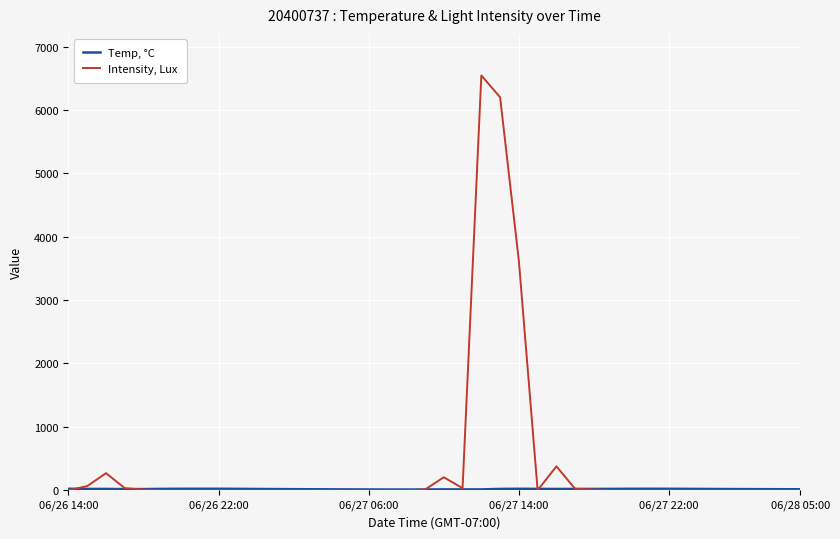

What is the highest value of the Intensity, Lux series?

6544.5